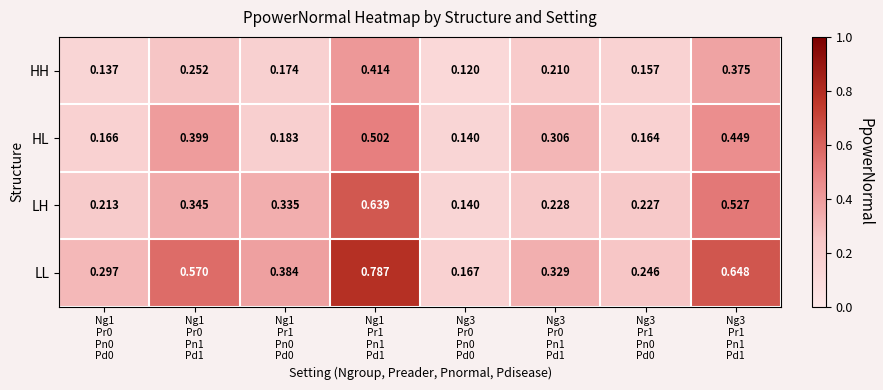

Which label corresponds to the smallest value in the chart?

Ng3
Pr0
Pn0
Pd0